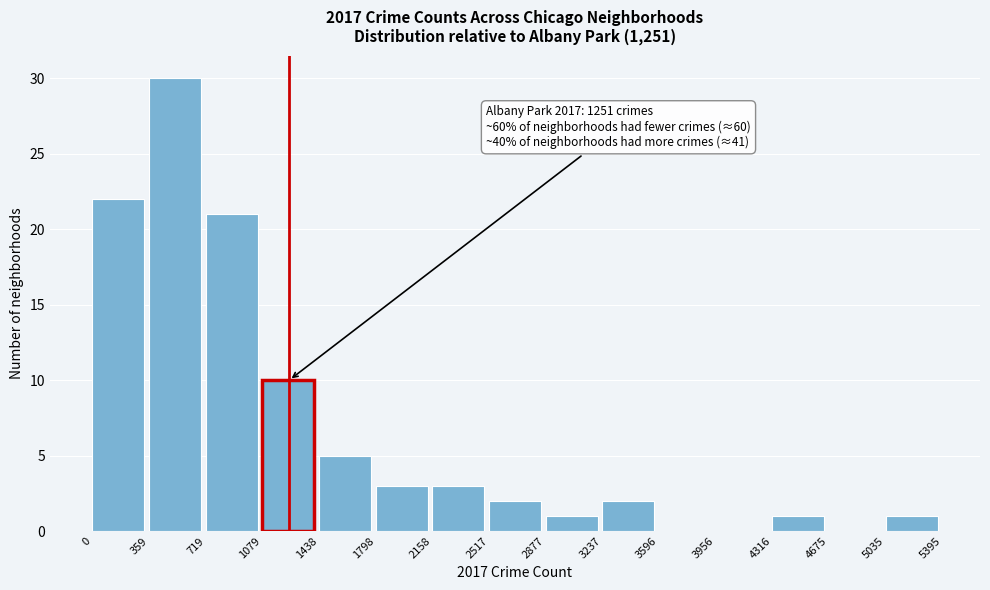

Over which range of the x-axis is the bar tallest?

359 to 719